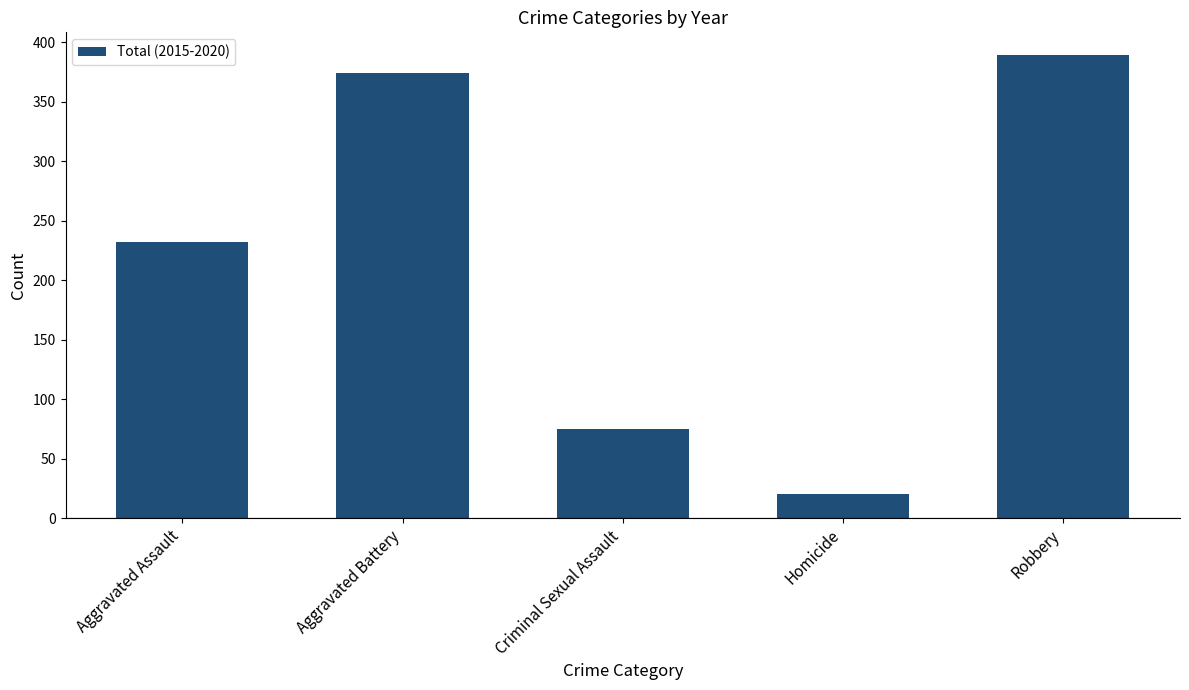

List the labels in order of value, largest first.

Robbery, Aggravated Battery, Aggravated Assault, Criminal Sexual Assault, Homicide